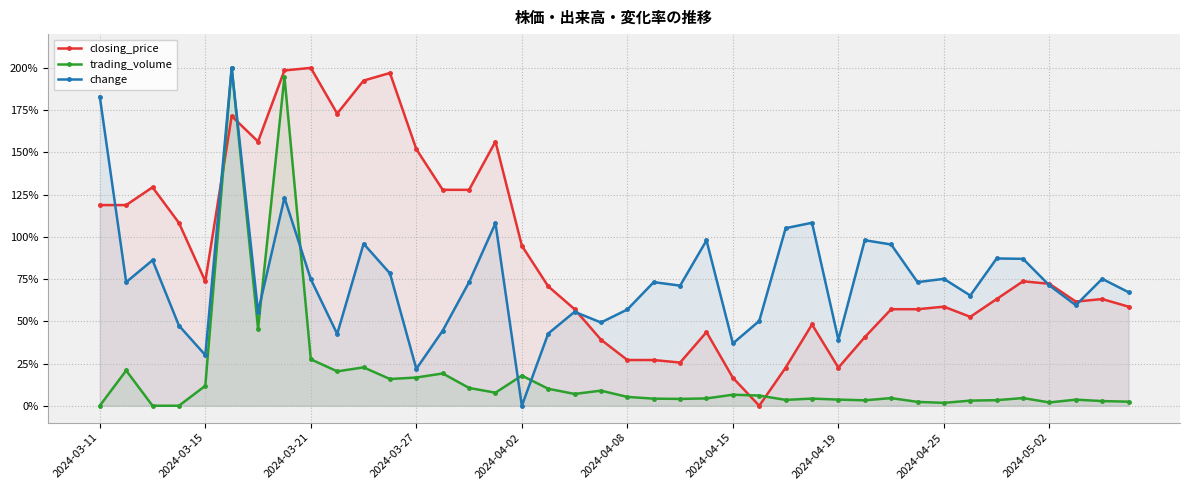

Is it true that trading_volume equals 27.5 at 2024-03-21?

True